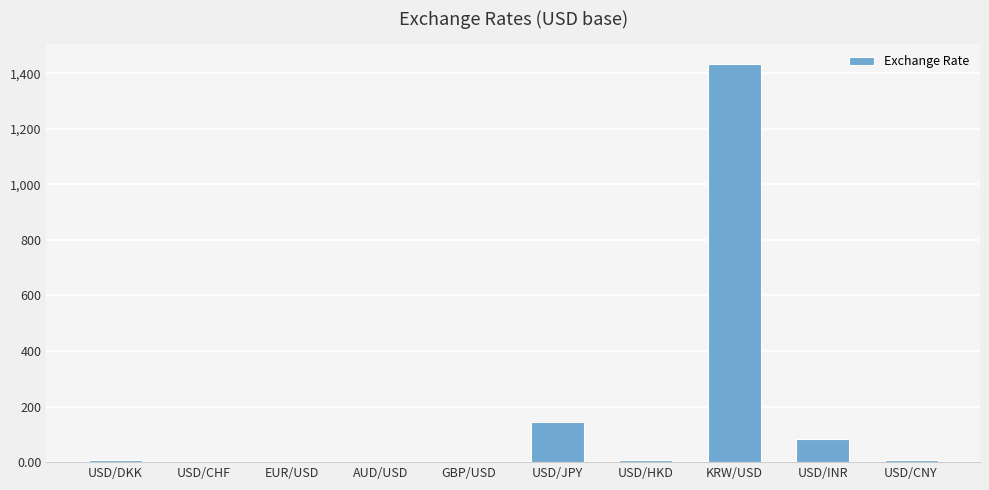

Which category has the highest value across all series?

KRW/USD